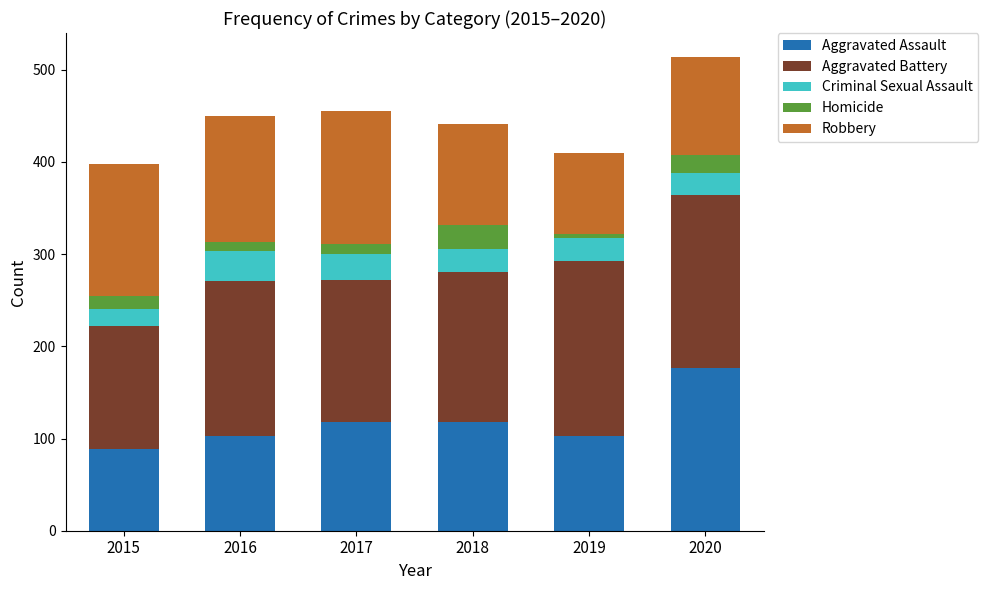

Is it true that Aggravated Assault equals 183 at 2017?

False